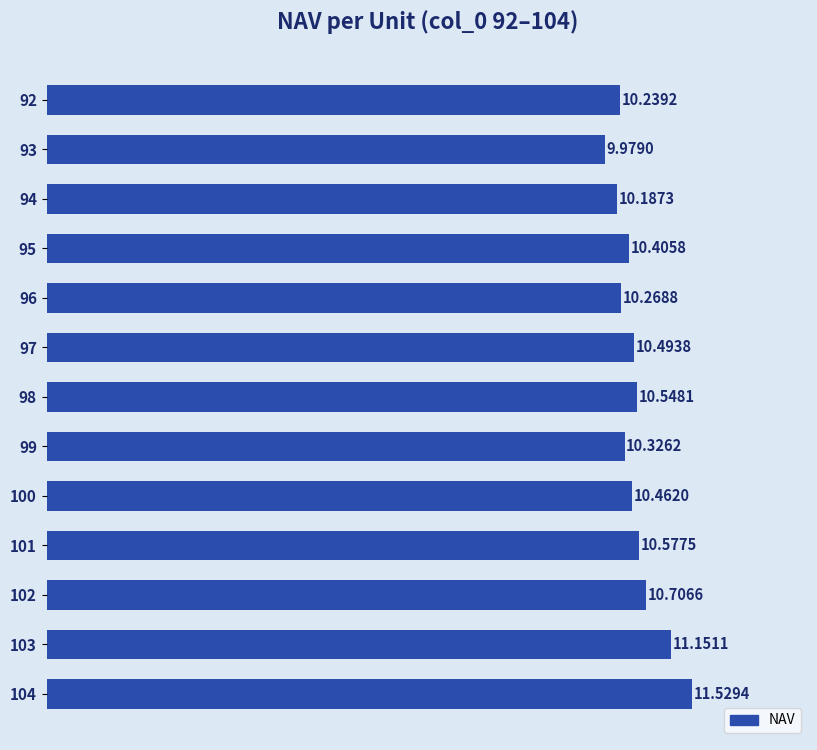

Rank the categories by value from highest to lowest.

104, 103, 102, 101, 98, 97, 100, 95, 99, 96, 92, 94, 93